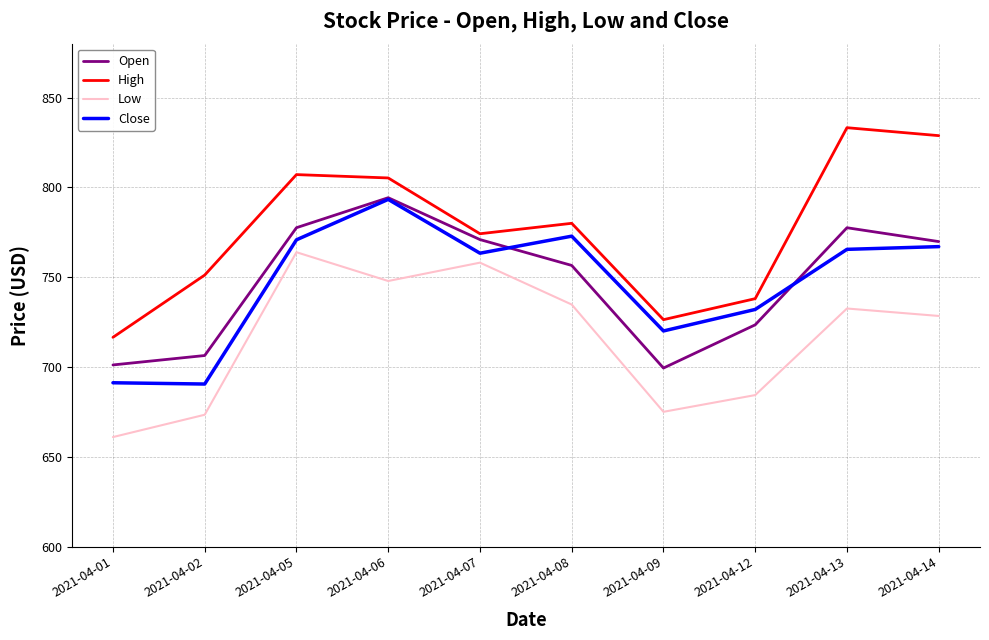

What is the minimum value for High?

716.5